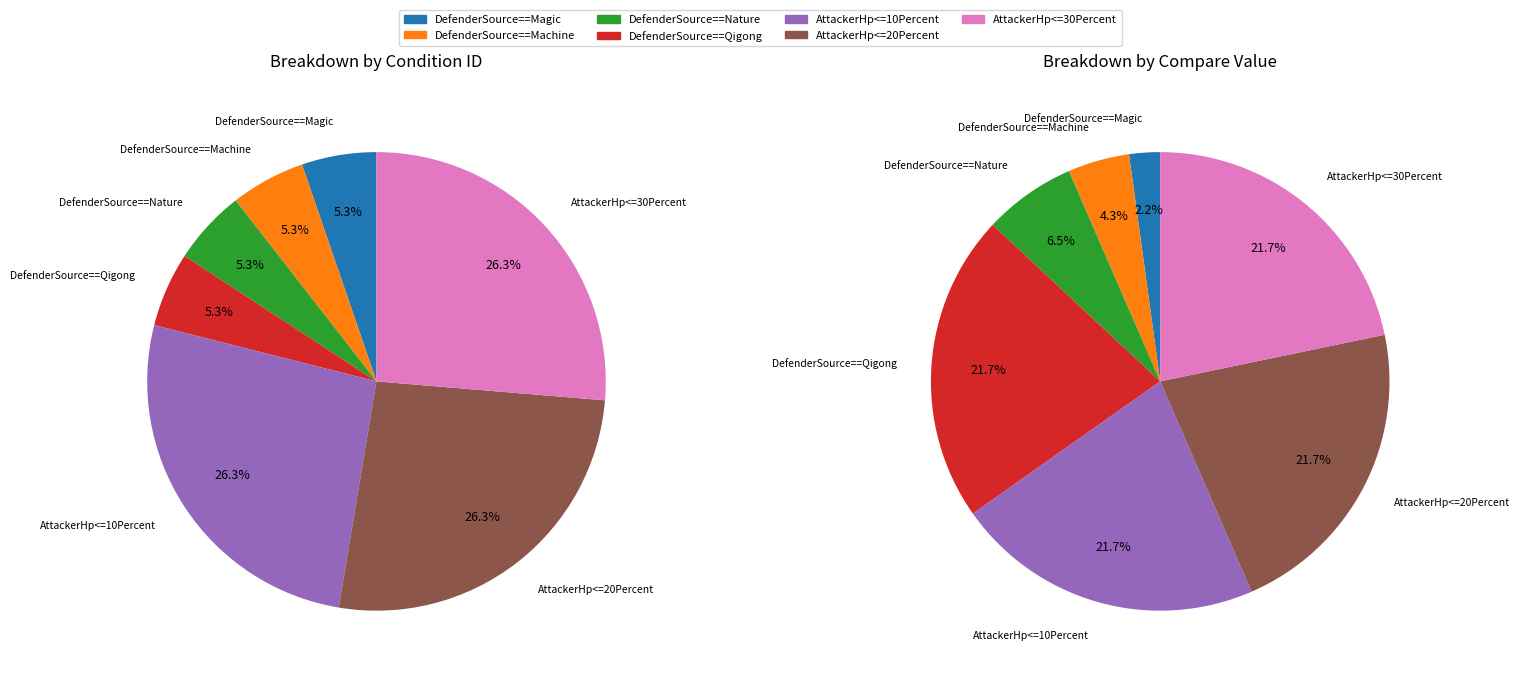

Combined, do DefenderSource==Nature and DefenderSource==Magic account for over 50%?

No